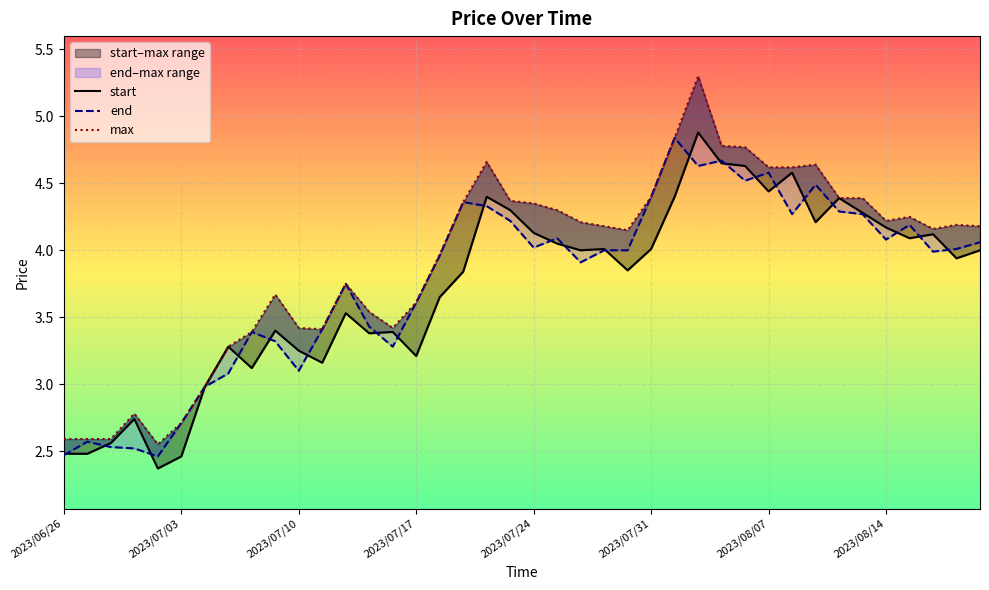

Rank the series at 36 from highest to lowest value.

max, end, start